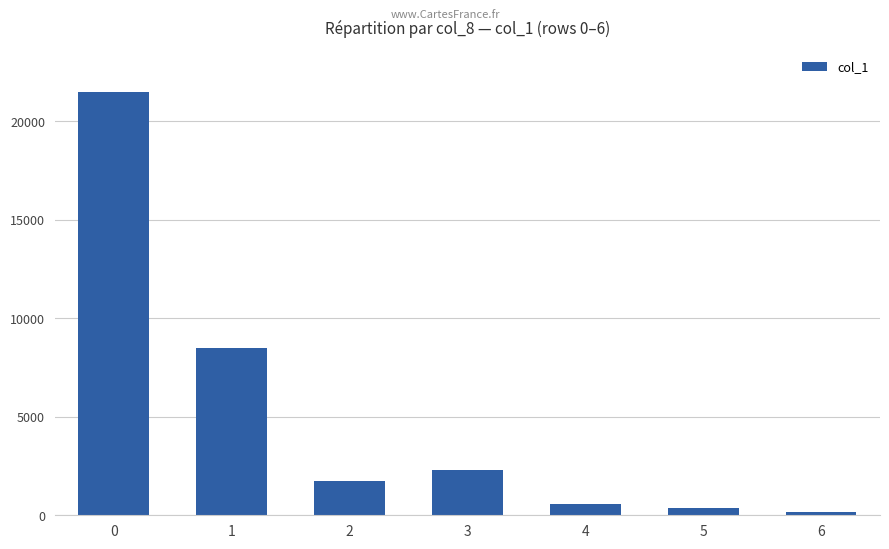

Reading right to left, list all the values displayed in this chart.

171	391	558	2281	1757	8488	21482